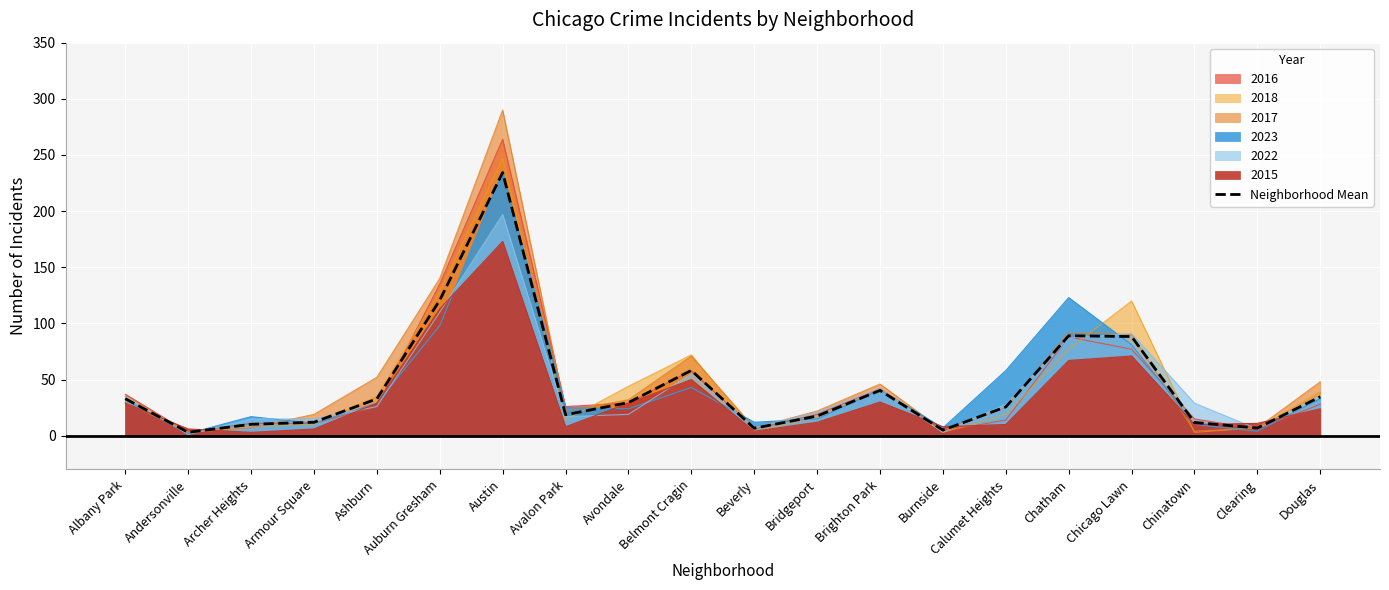

Rank the categories by value from highest to lowest.

Austin, Auburn Gresham, Chatham, Chicago Lawn, Belmont Cragin, Brighton Park, Douglas, Albany Park, Ashburn, Avondale, Calumet Heights, Avalon Park, Bridgeport, Armour Square, Chinatown, Archer Heights, Clearing, Beverly, Burnside, Andersonville